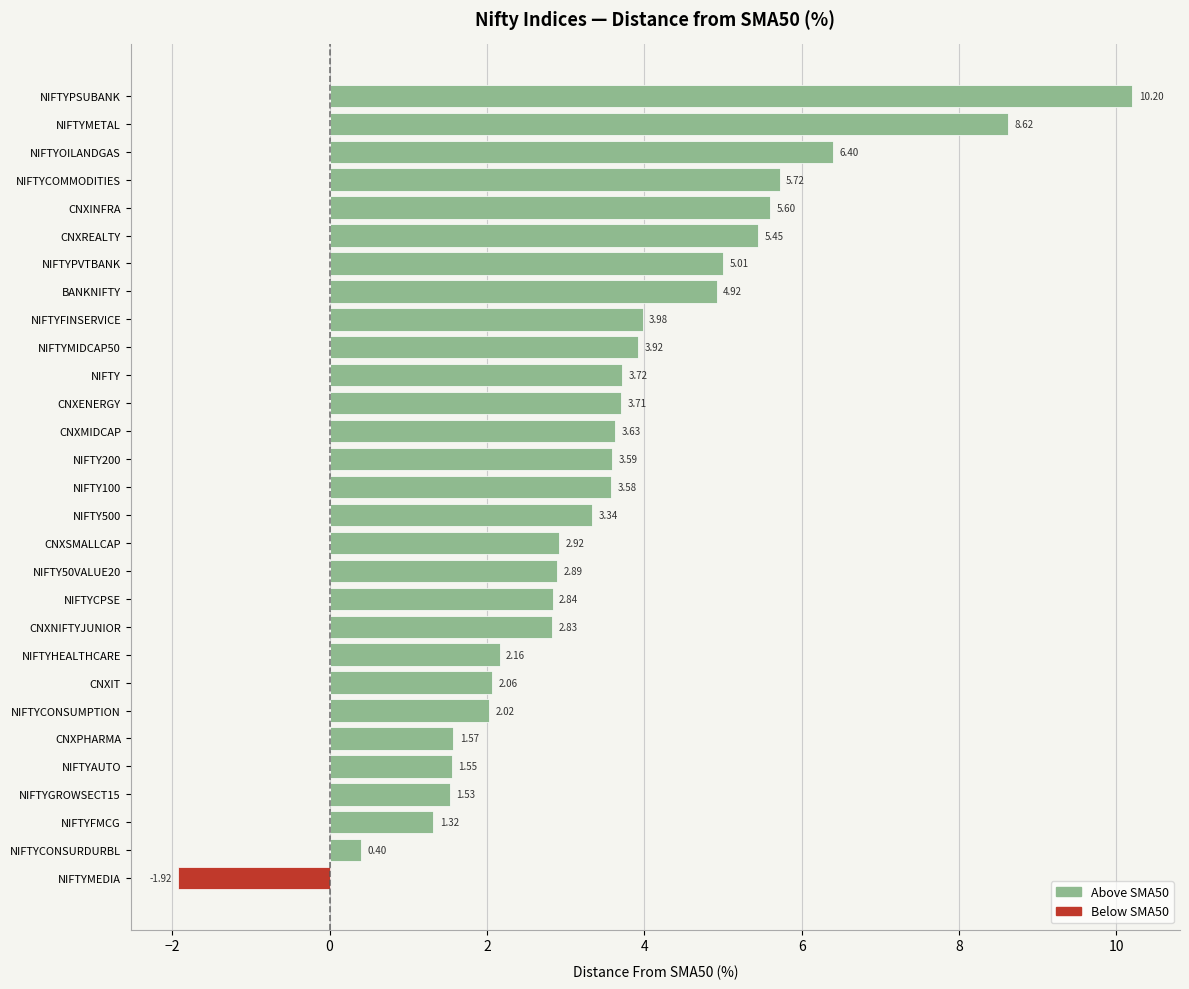

What is the lowest value of the Below SMA50 series?

-1.9